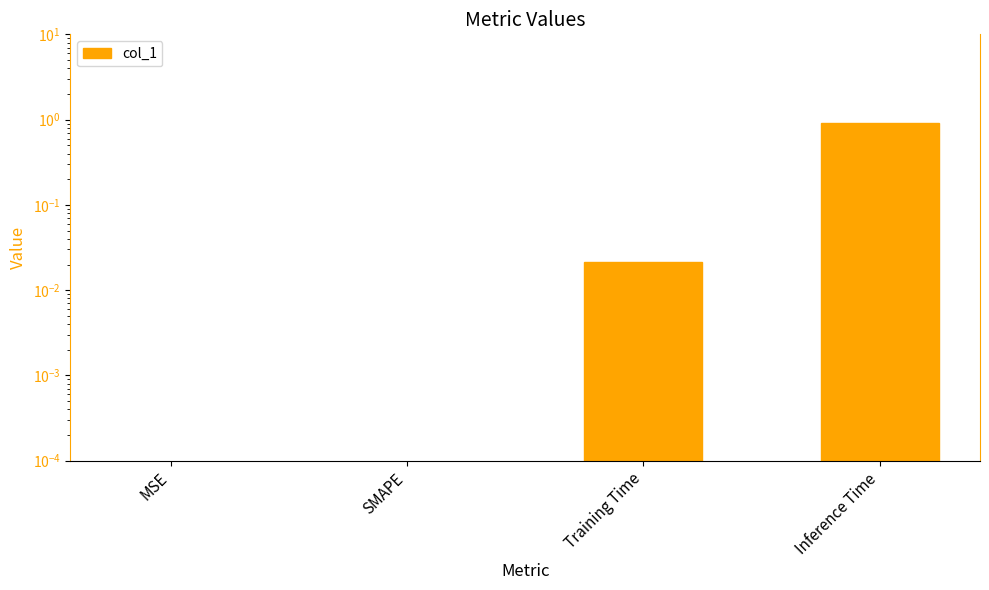

What is the label of the 4th bar from the left?

Inference Time